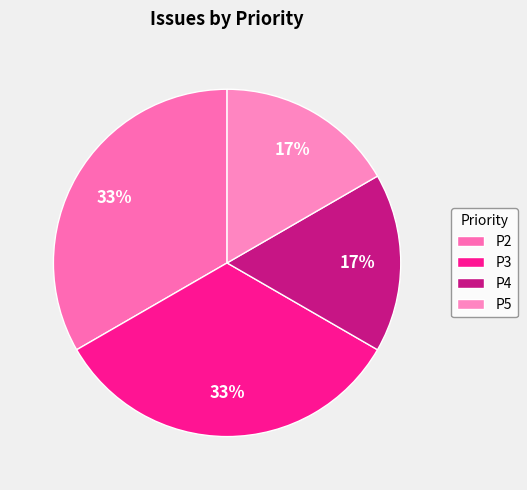

To the nearest percent, what percentage of the pie is P4?

17%